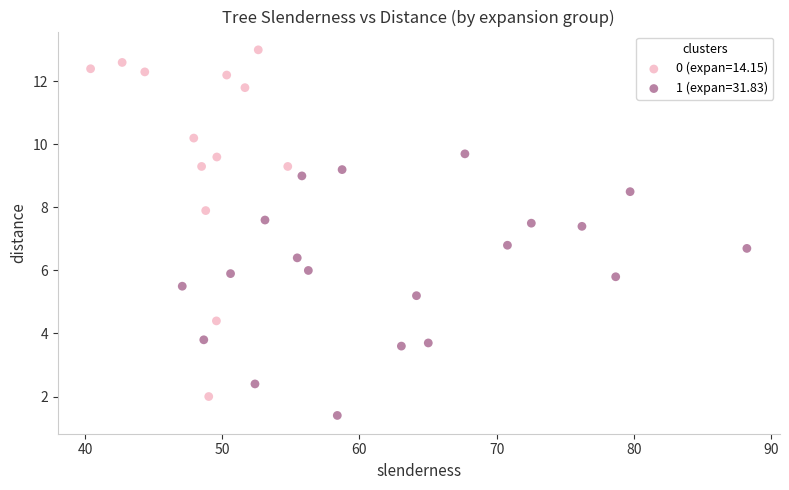

Which series has the widest spread of Y values?

0 (expan=14.15)